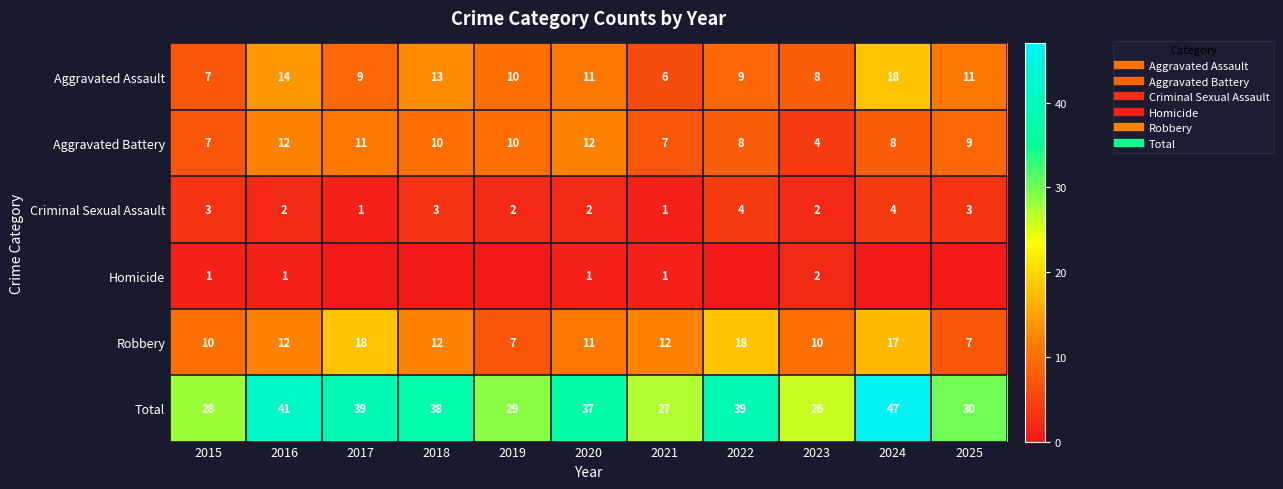

What is the difference between the maximum and minimum values in the Aggravated Assault series?

12